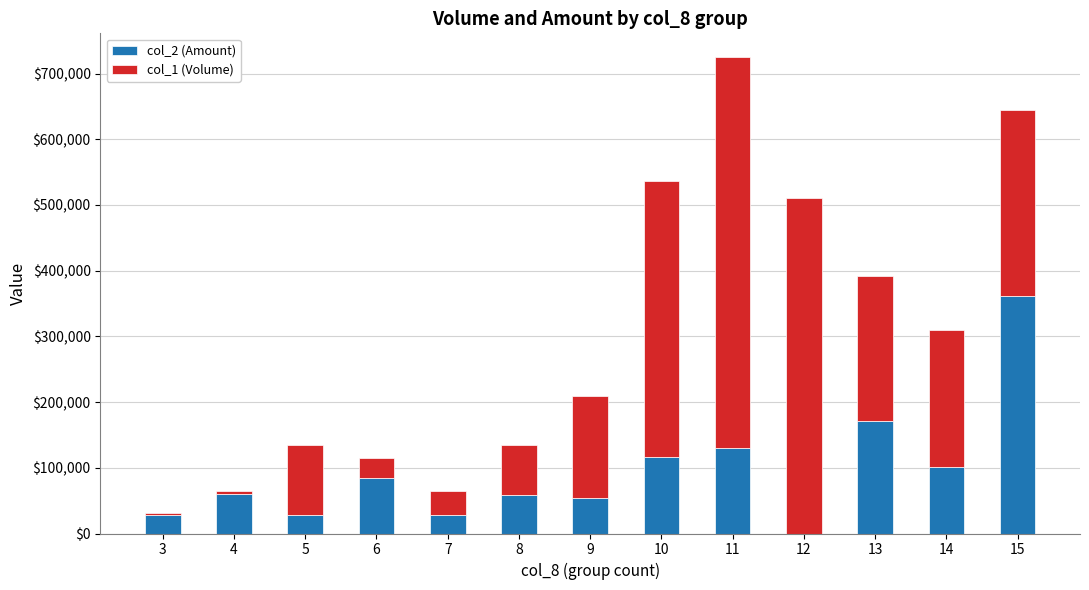

At which category is the sum across all series the highest?

11